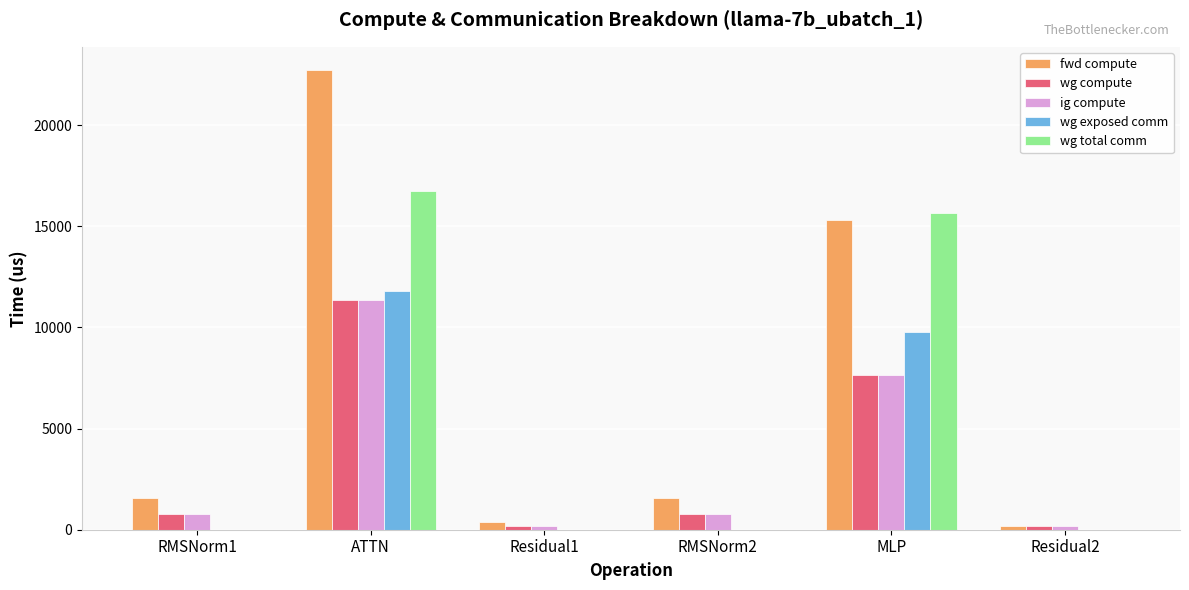

Which series has the largest total across all categories?

fwd compute